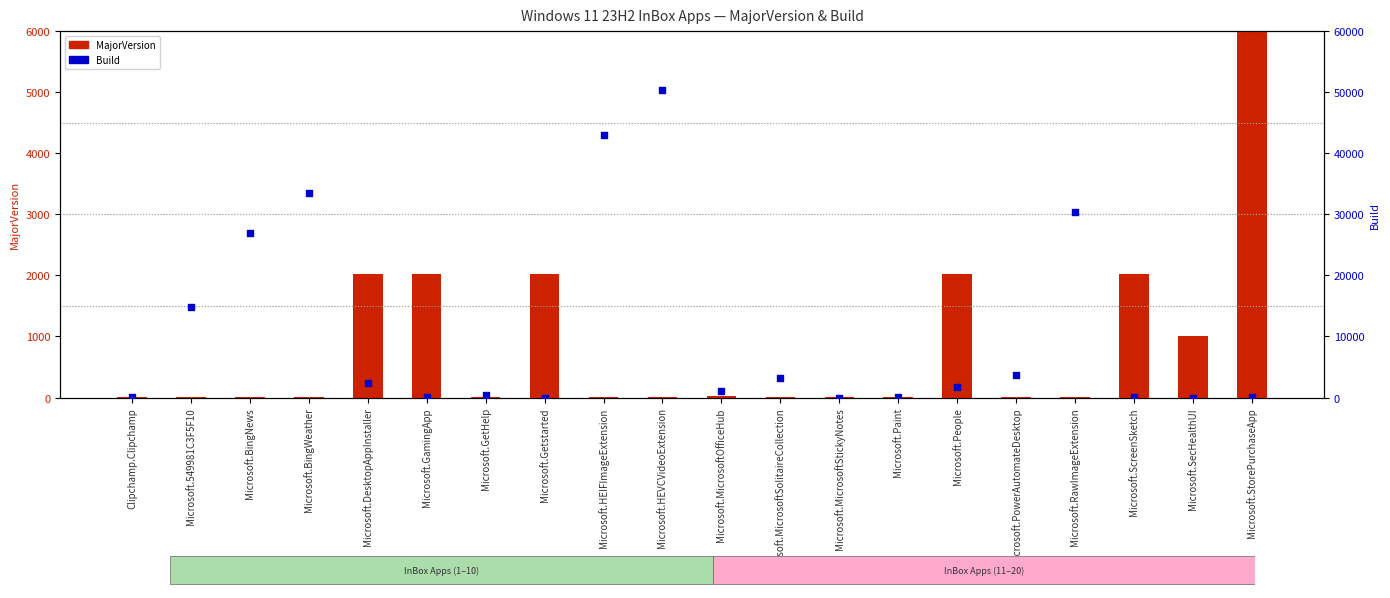

Which series has the largest total across all categories?

Build